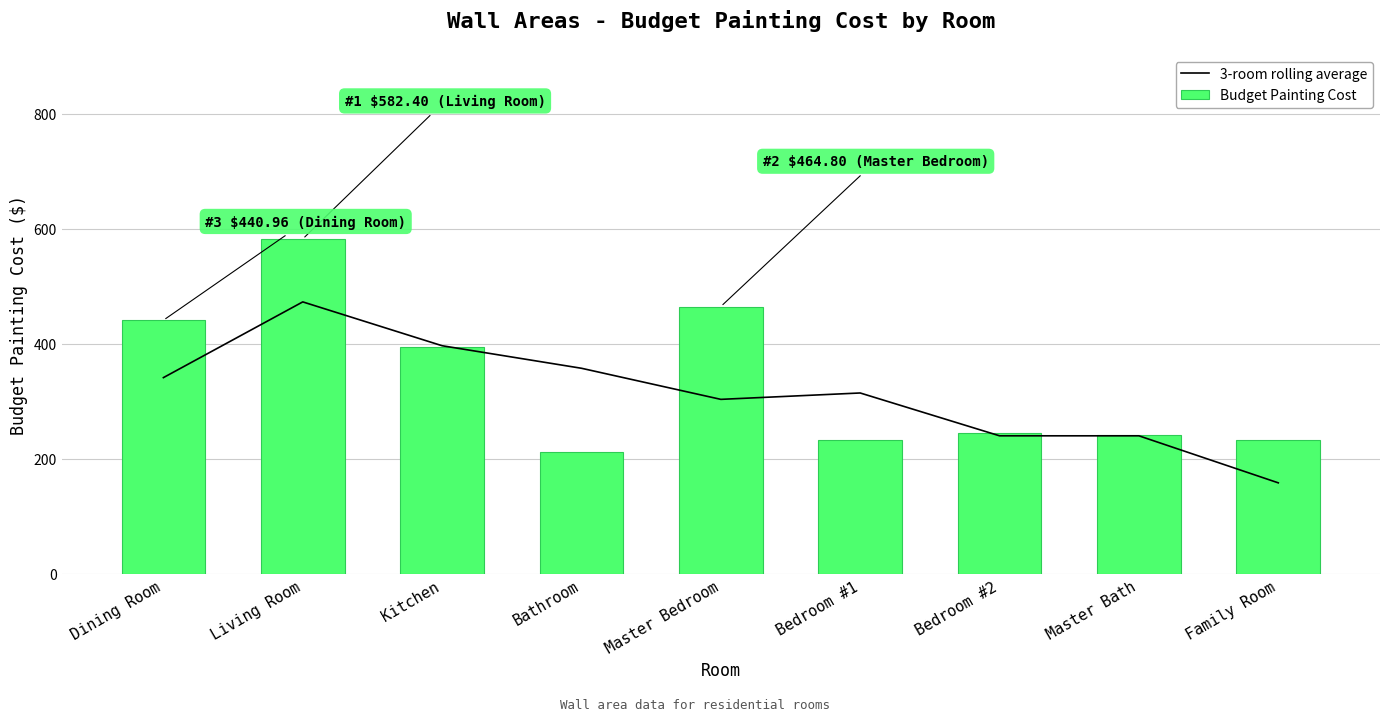

Which category has the lowest value in the 3-room rolling average series?

Family Room